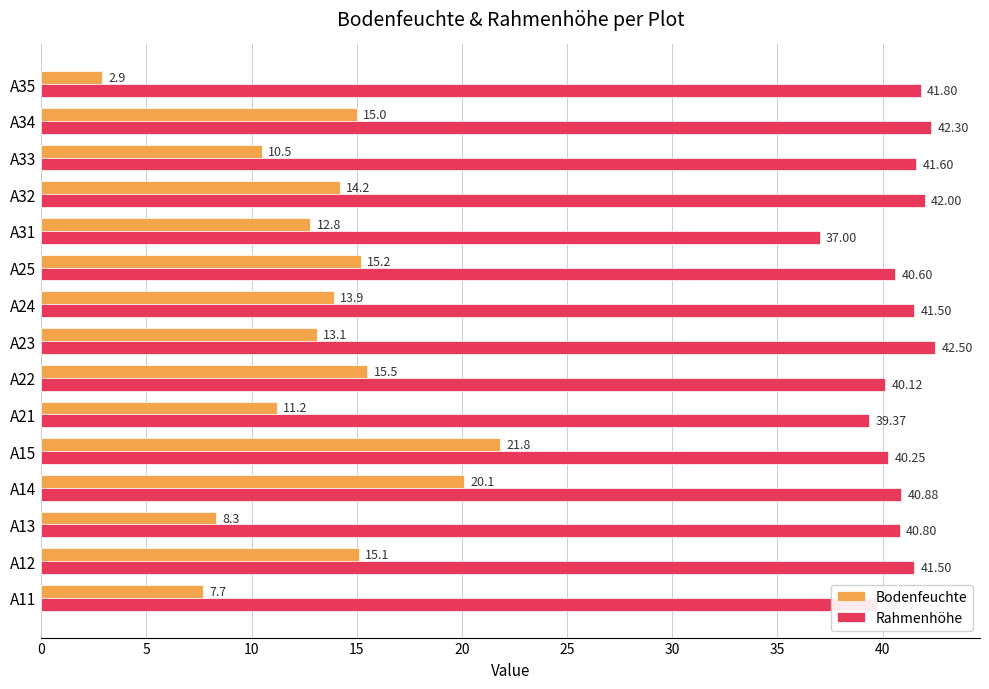

At which category is the sum across all series the highest?

A15